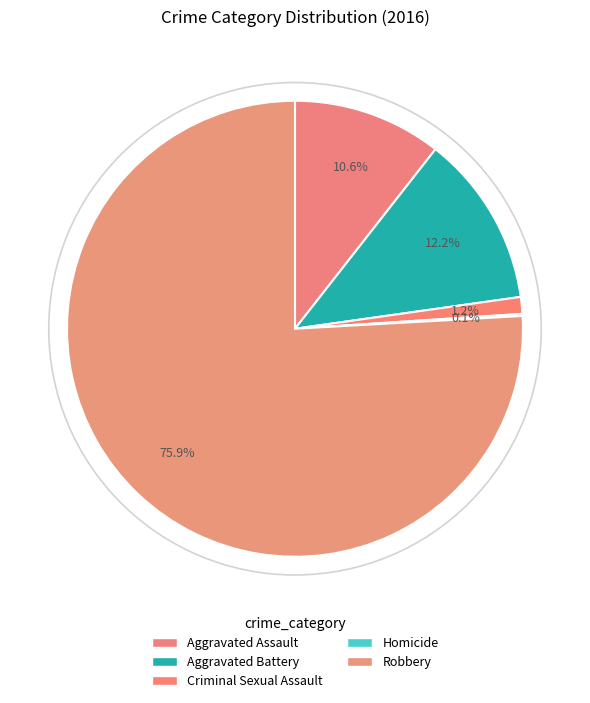

The Robbery slice represents 76% of the pie. True or false?

True